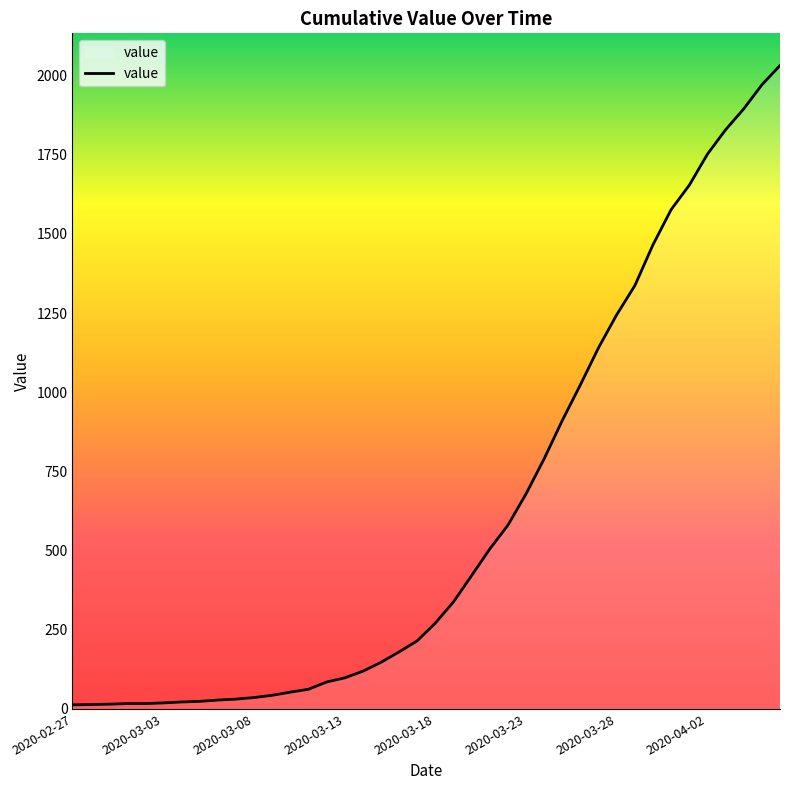

What is the greatest value displayed?

2032